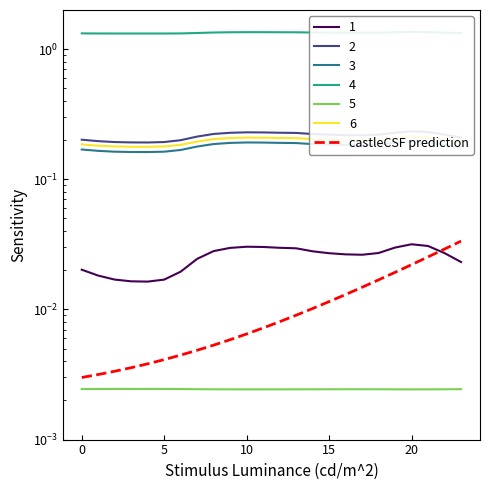

Is it true that the value at 11 is 0.0?

True